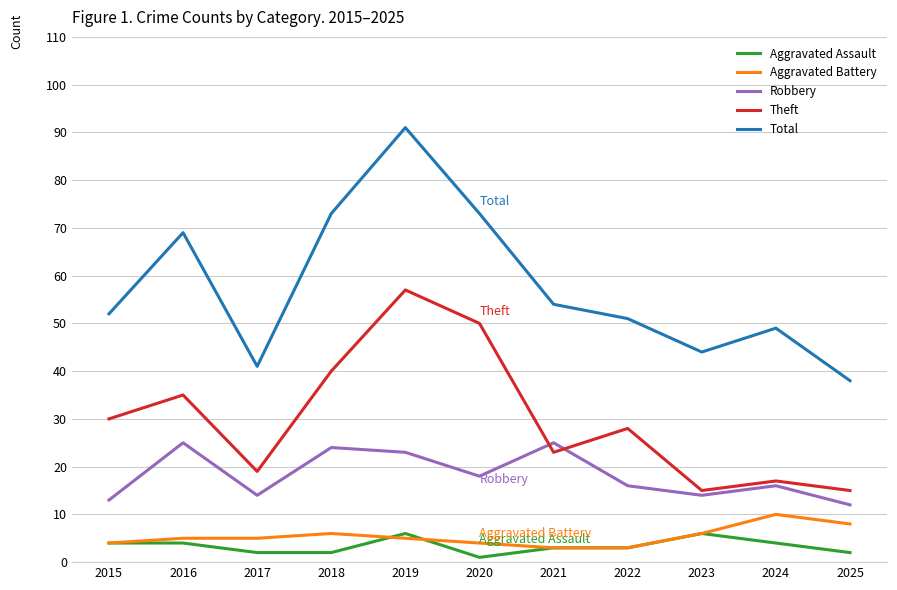

How many distinct data groups are displayed?

5